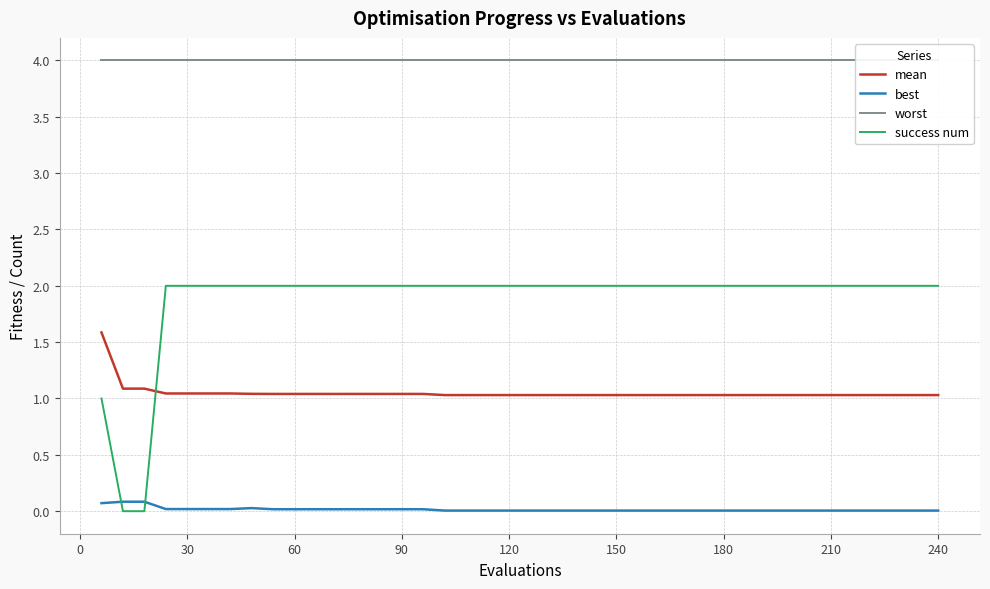

True or false: worst has more than 2 points higher than both neighbors.

False